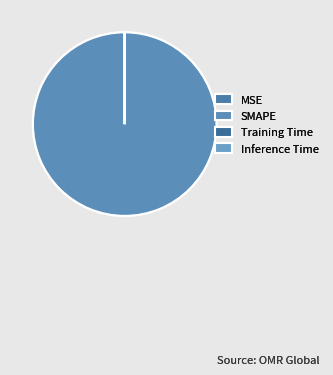

Rank the categories by value from lowest to highest.

Inference Time, Training Time, MSE, SMAPE